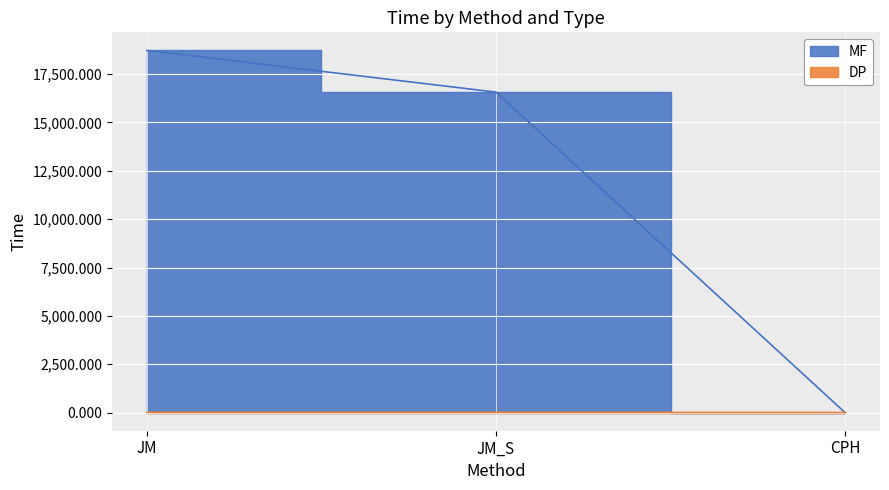

How many values in the DP series are below 6?

1